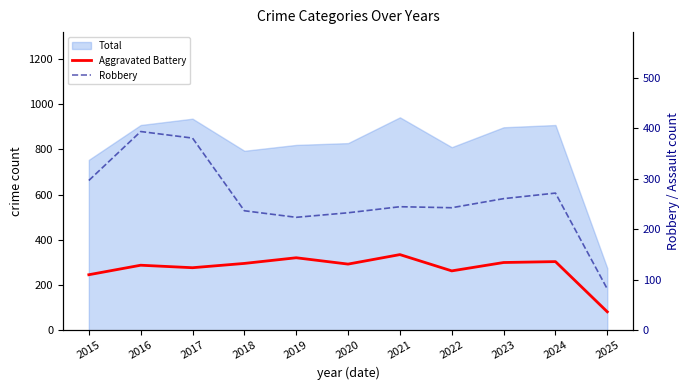

Read the Robbery value at 2017.

381